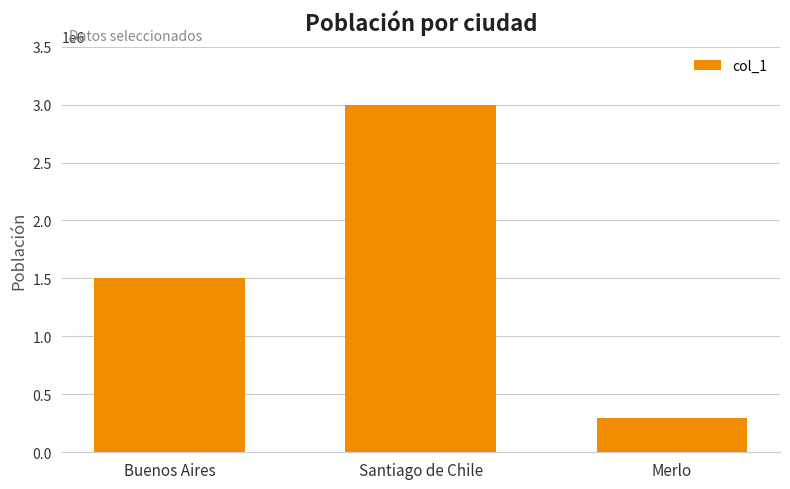

Is it true that the value at Merlo is 98884?

False